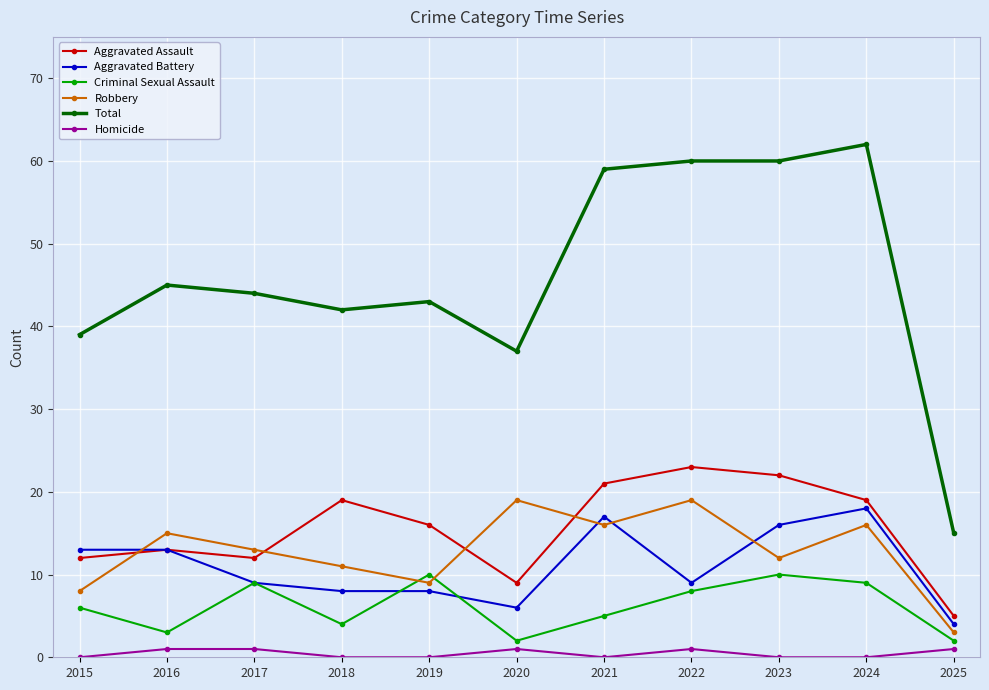

Which series has the largest range (max minus min)?

Total